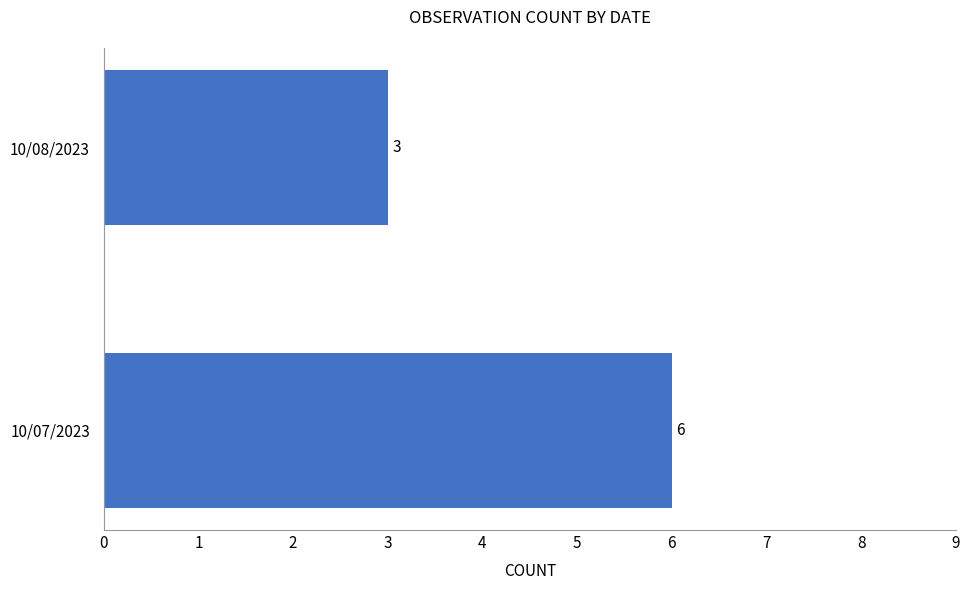

What is the sum of all values?

9